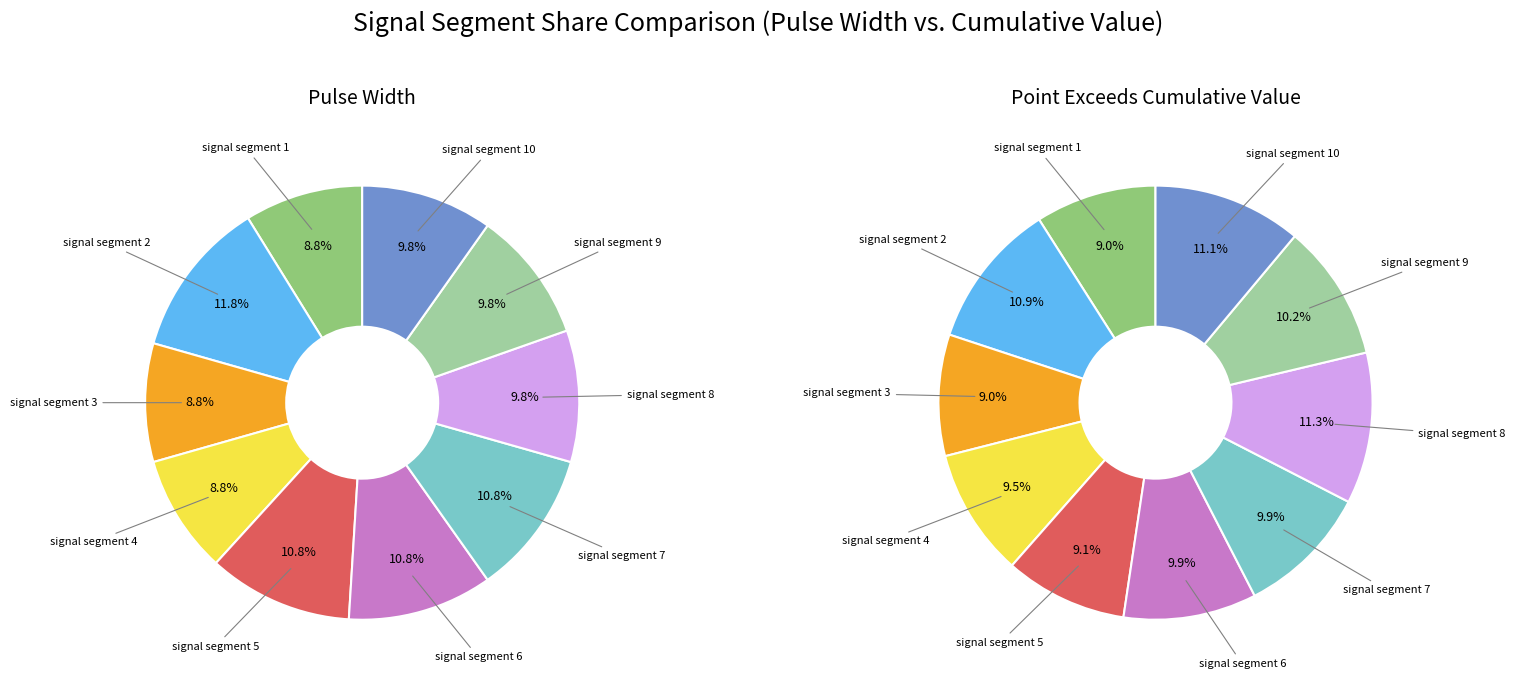

Is there any slice that represents more than half of the pie?

No